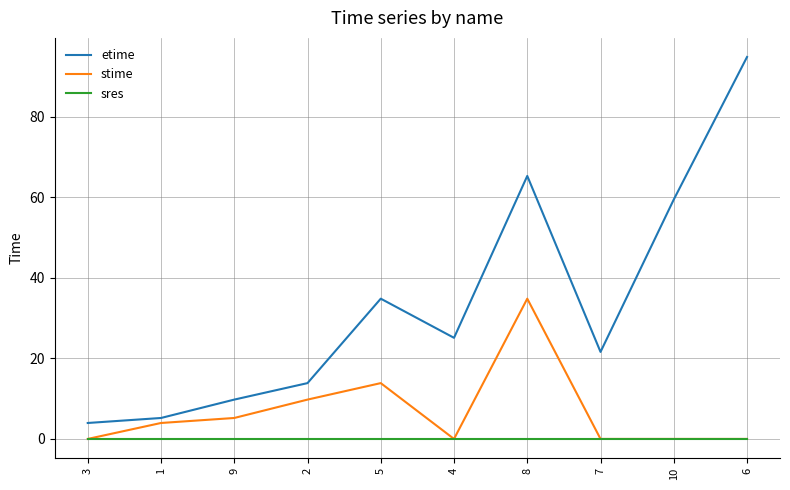

What is the difference between the highest and lowest values at 1?

5.2